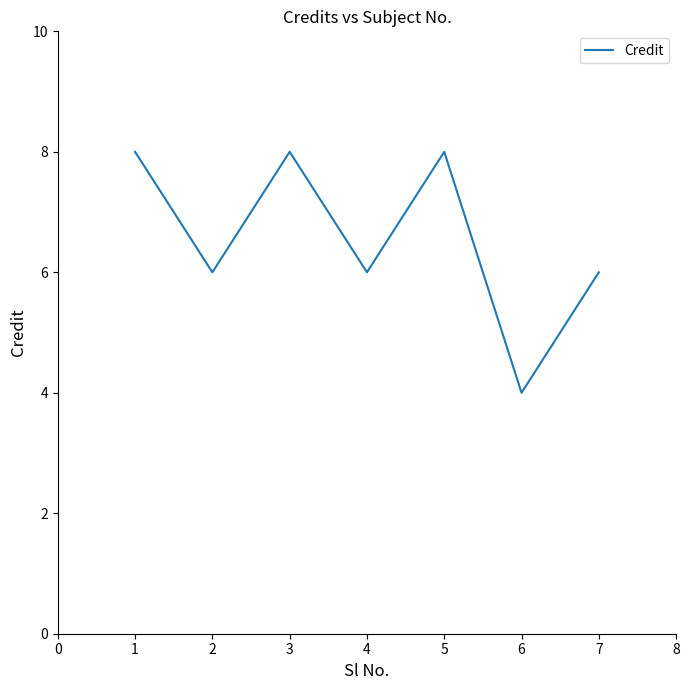

What is the minimum value shown in the chart?

4